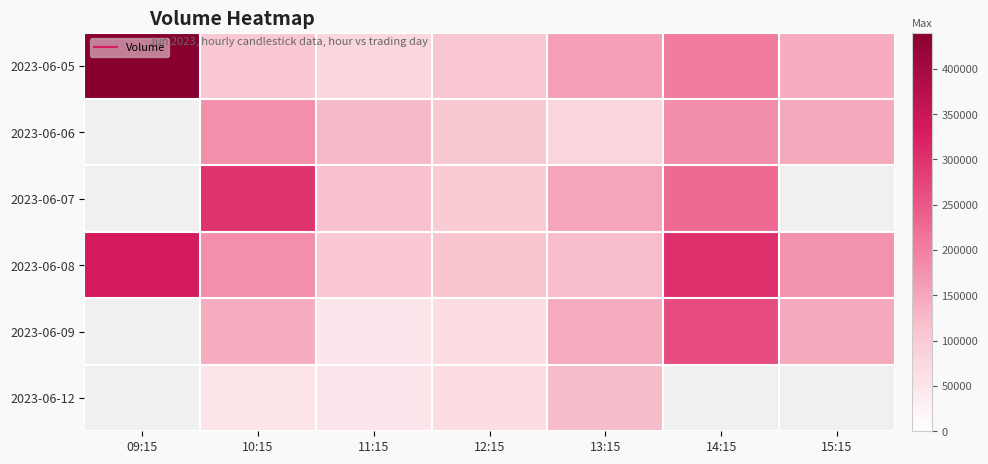

The 2023-06-05 series shows 105057.0 at 10:15. True or false?

True